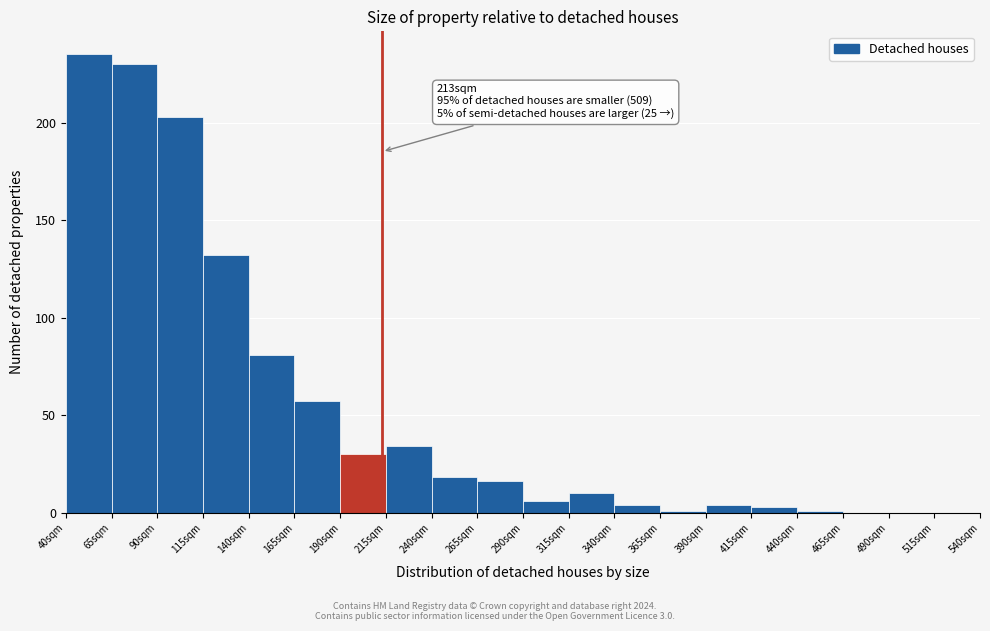

Over which range of the x-axis is the bar tallest?

40 to 65